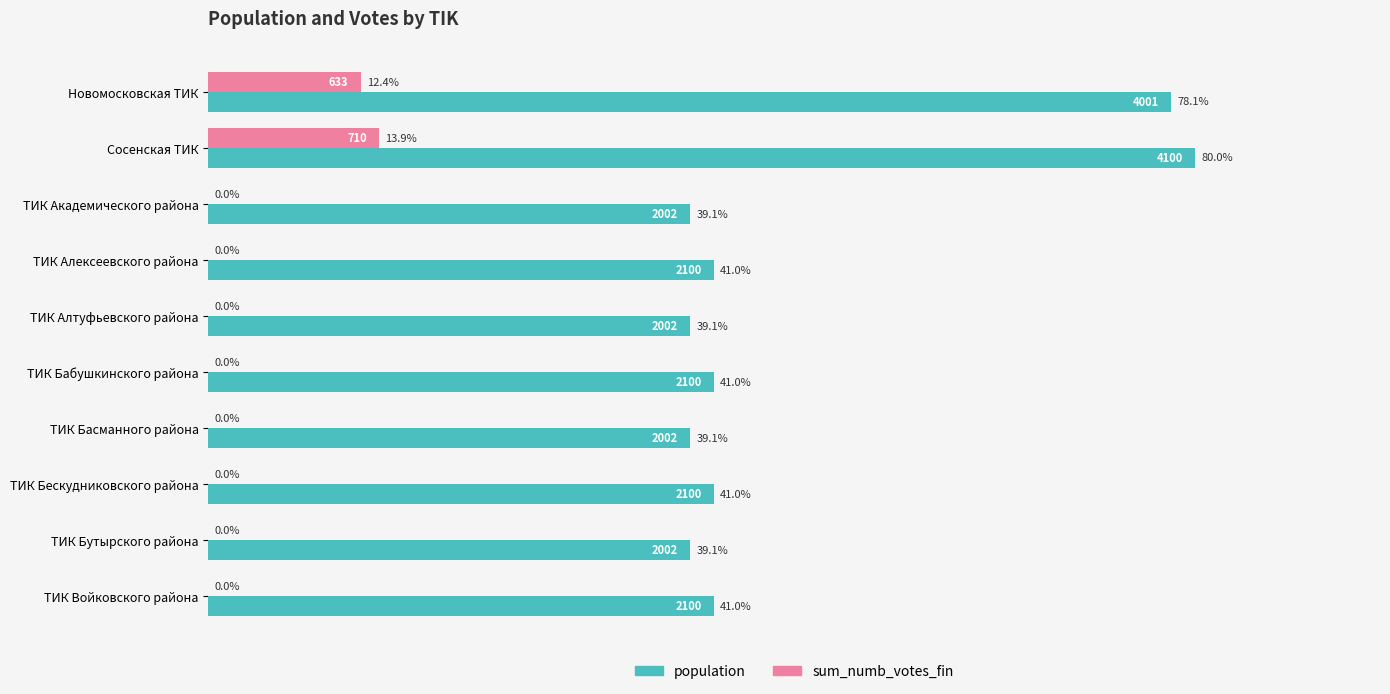

Which series has the largest total across all categories?

population